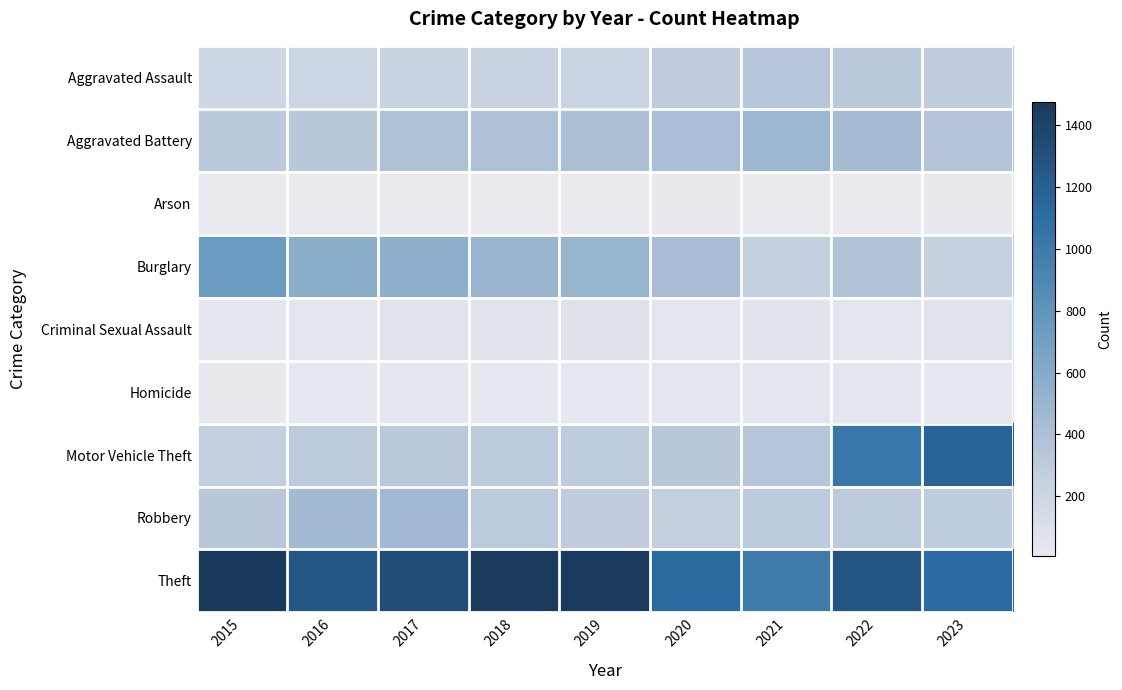

Which series changed the most between 2017 and 2023?

Motor Vehicle Theft